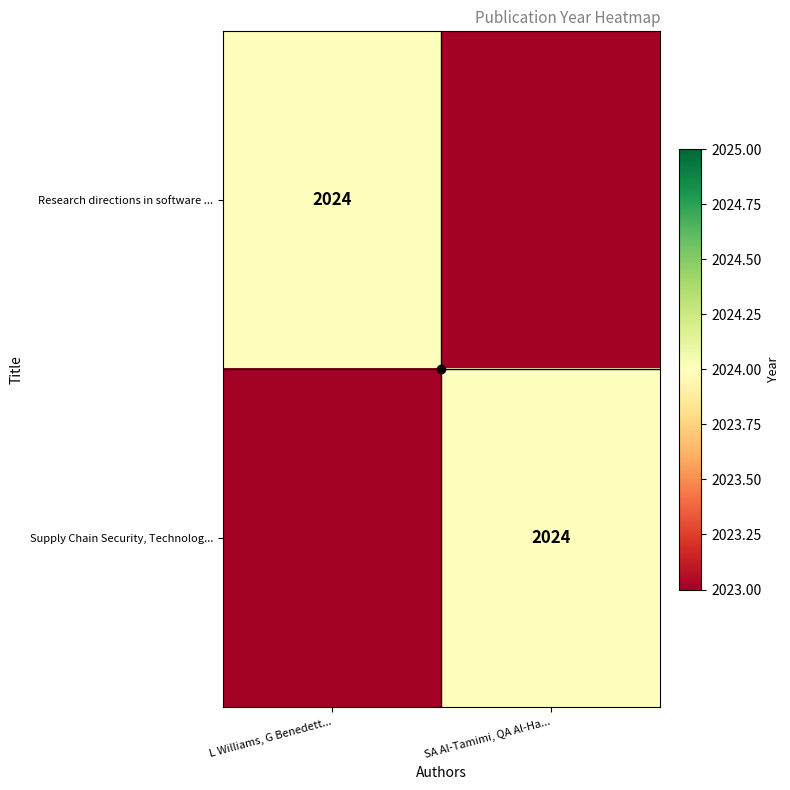

What is the sum of all Supply Chain Security, Technolog... values?

4047